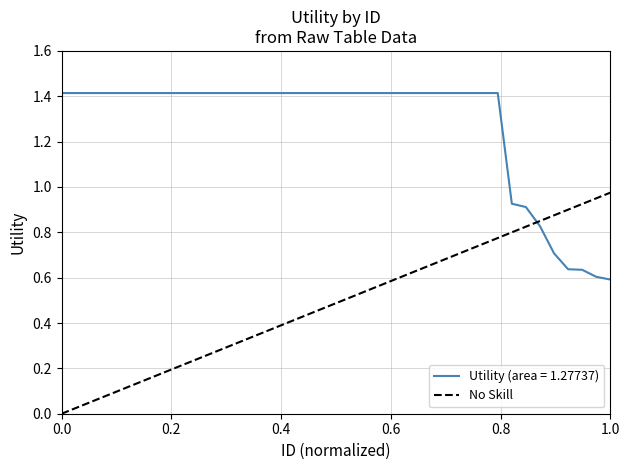

After their last crossing, which series has the higher values: No Skill or Utility (area = 1.27737)?

No Skill